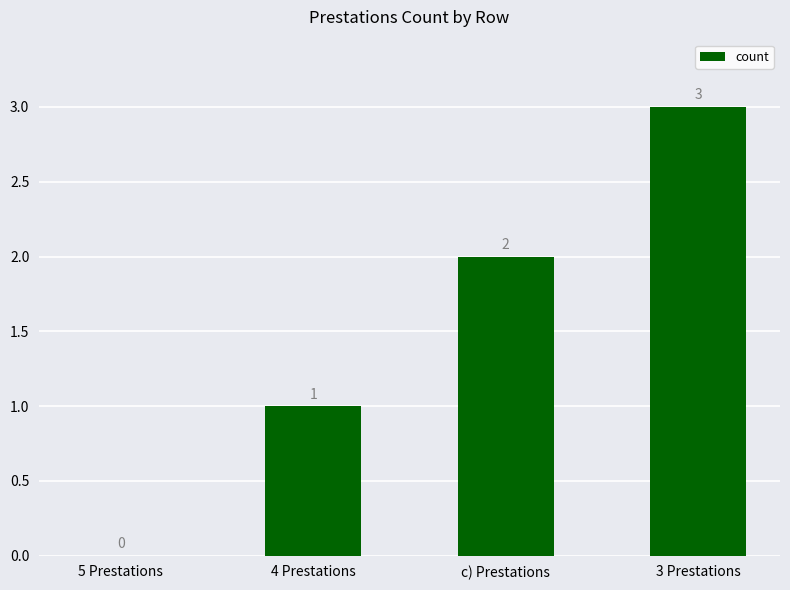

The chart shows a value of 3 at c) Prestations. True or false?

False